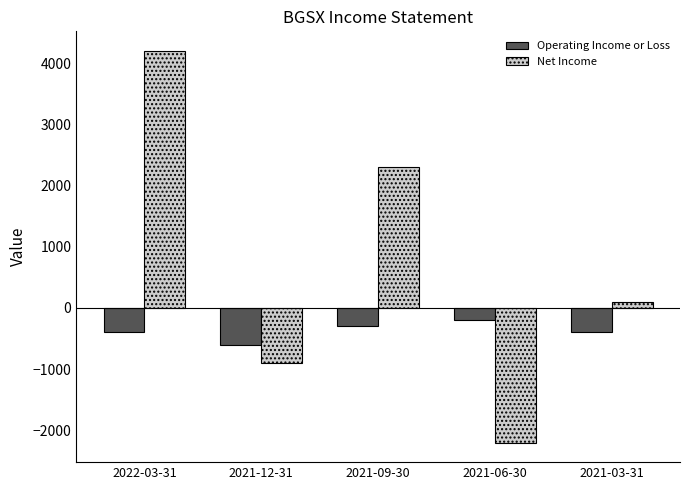

Reading left to right, list all the values displayed in this chart.

Operating Income or Loss: 2022-03-31=-400	2021-12-31=-600	2021-09-30=-300	2021-06-30=-200	2021-03-31=-400
Net Income: 2022-03-31=4200	2021-12-31=-900	2021-09-30=2300	2021-06-30=-2200	2021-03-31=100